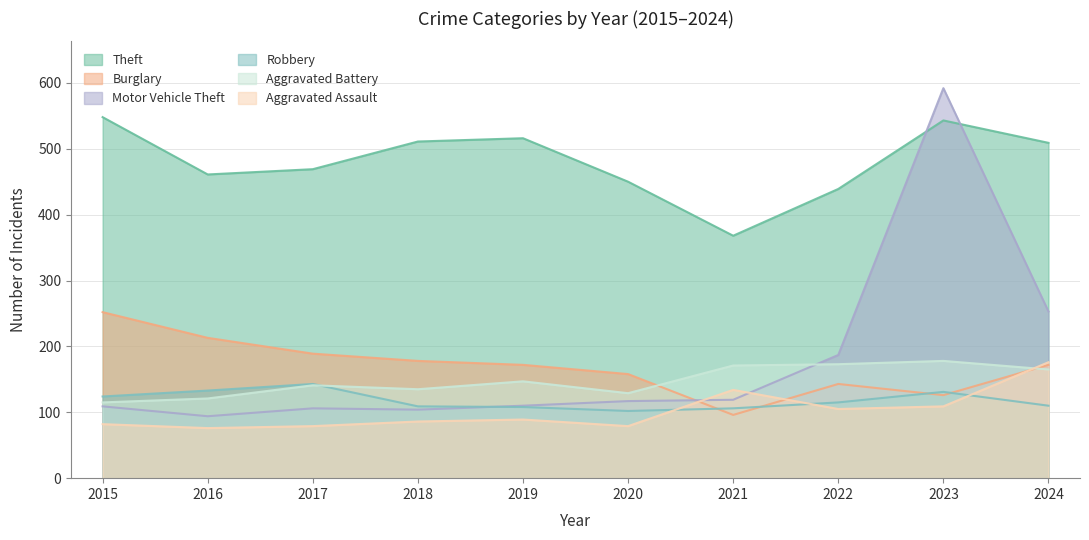

Which has a higher value, 2017 or 2016?

2017